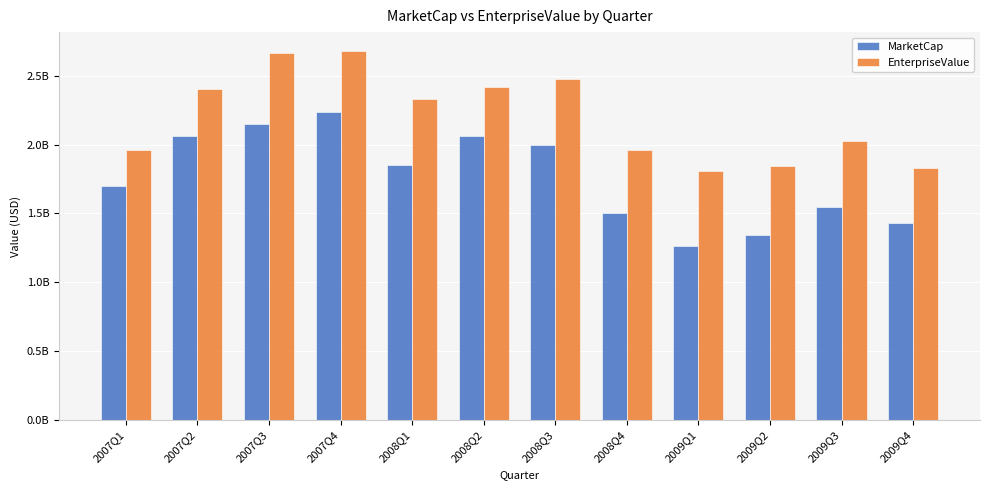

Is it true that MarketCap equals 1262081700 at 2009Q1?

True